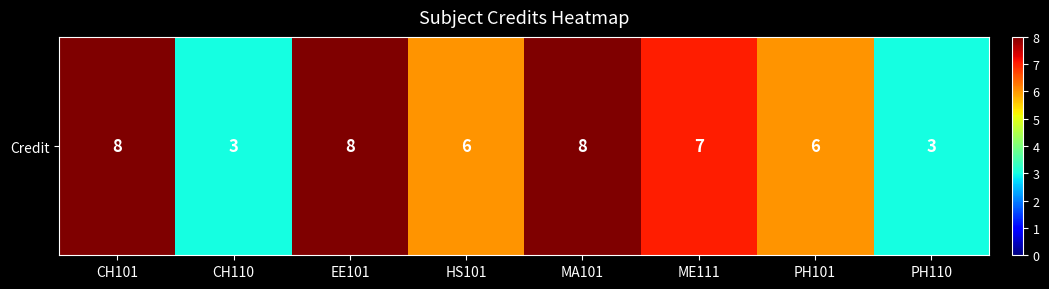

The chart shows a value of 8 at CH101. True or false?

True